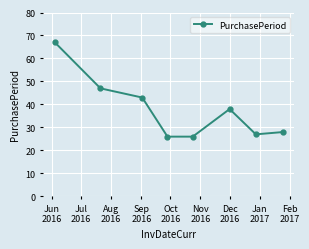

What is the value of the 3rd point from the left?

43